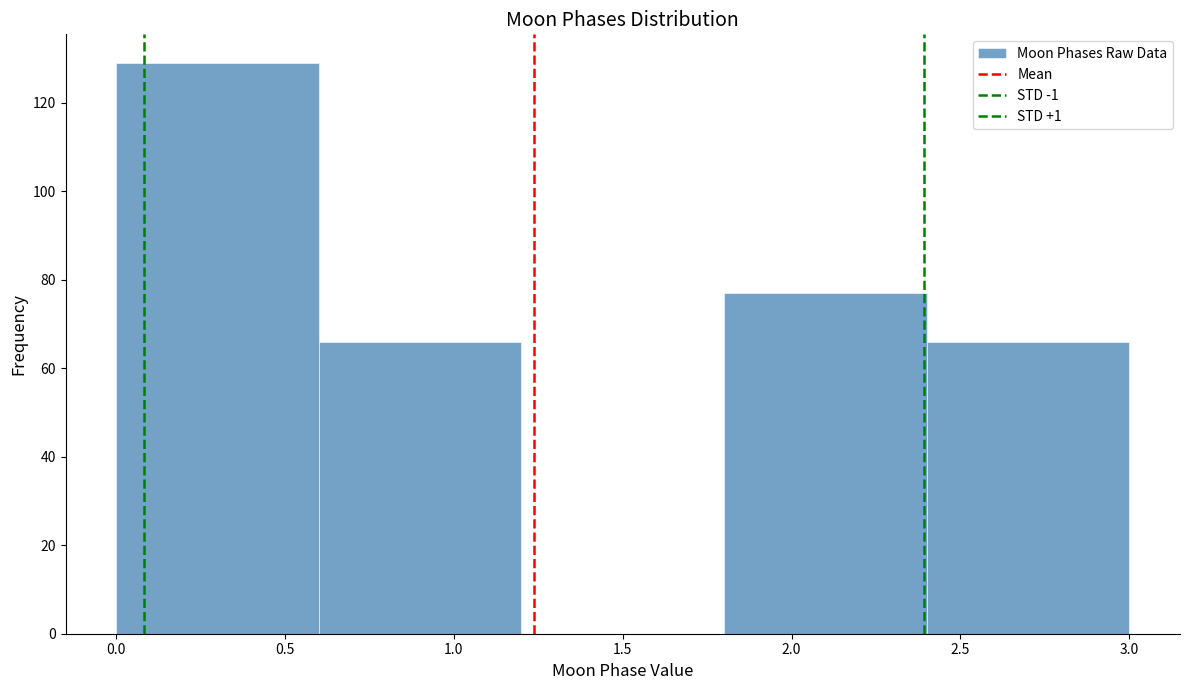

How tall is the bar that spans 1.8 to 2.4 on the x-axis? The values are not printed on the chart, so give them approximately, as read against the axis.

78